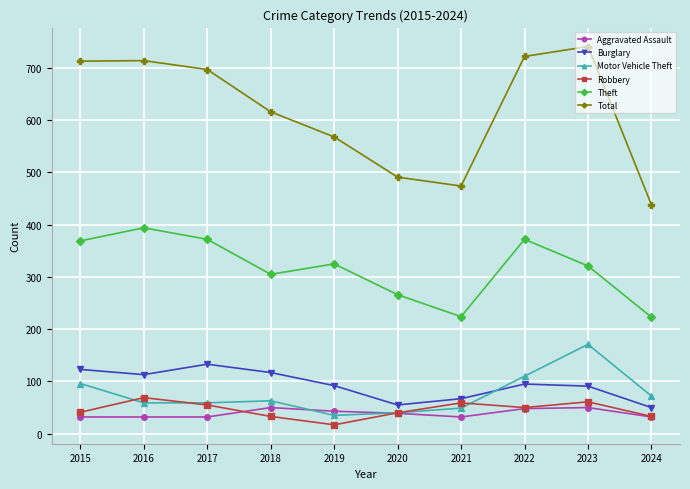

What is the value of the Burglary point at the 1st from the left?

123